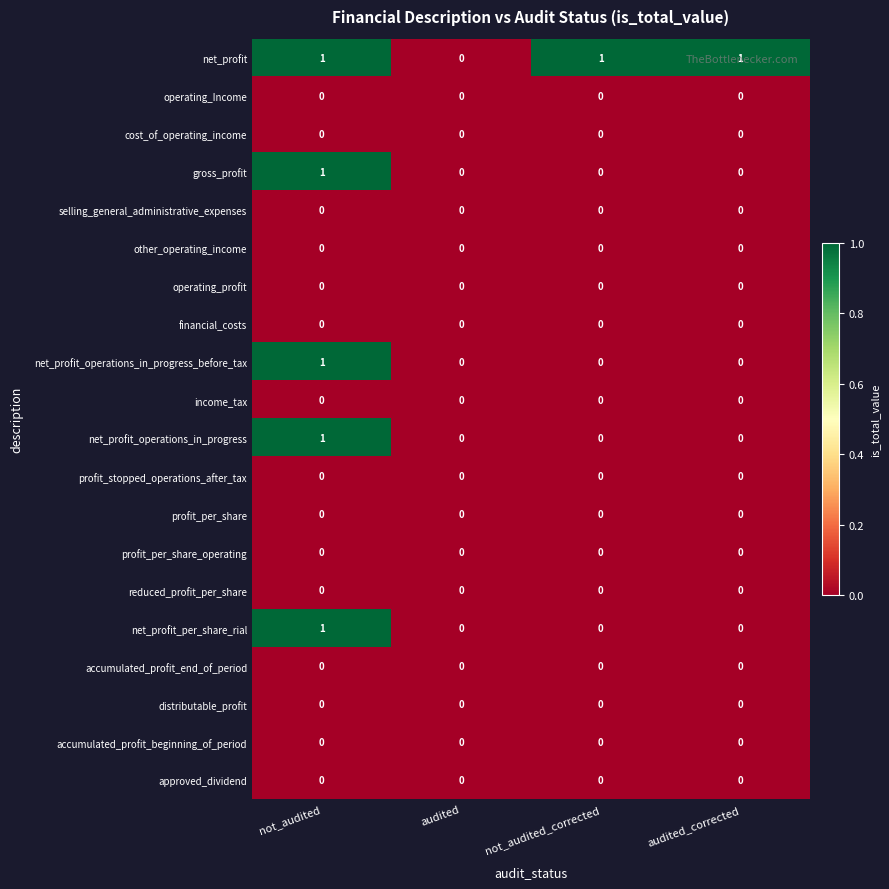

Between audited and audited_corrected, which series saw the biggest shift?

net_profit